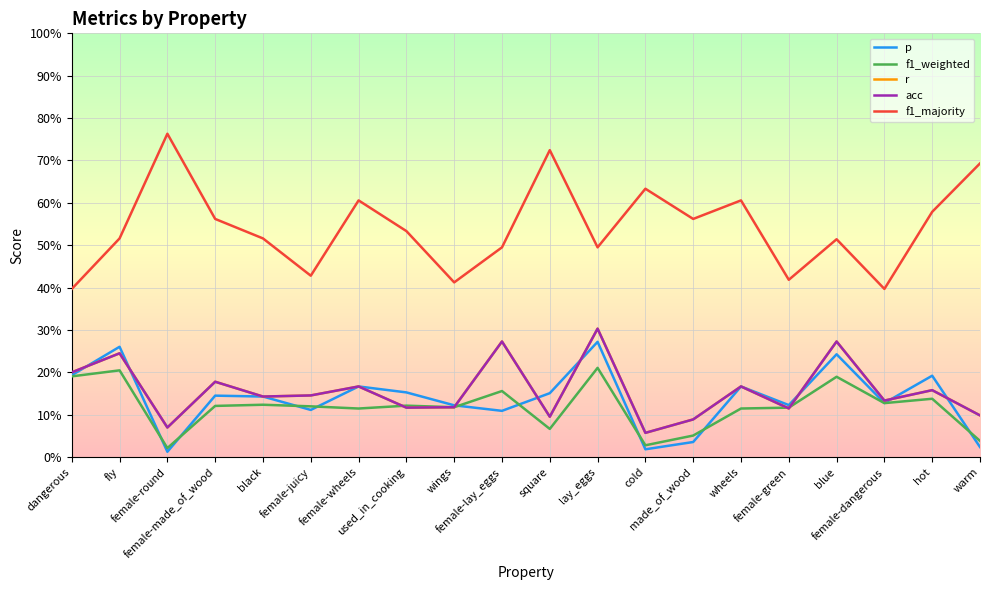

Which series has the largest total across all categories?

f1_majority